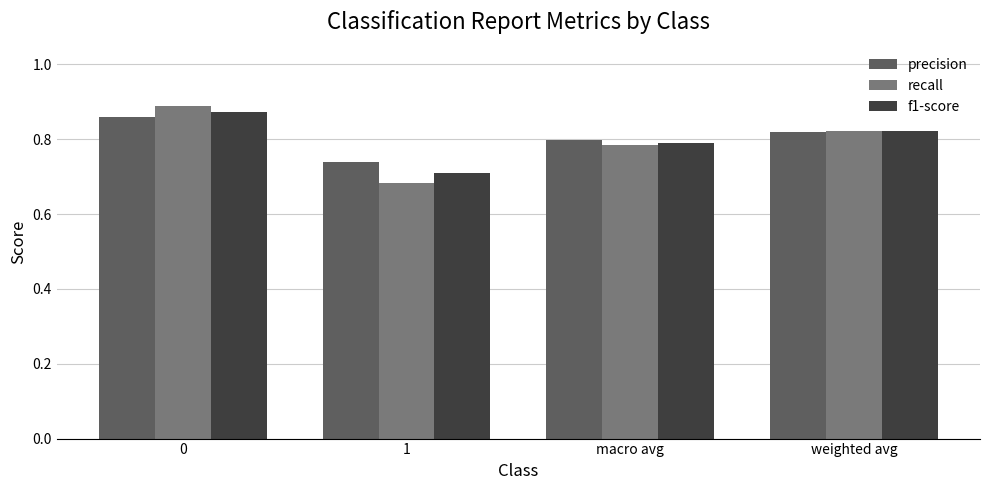

The value of f1-score at macro avg is 0.8. True or false?

True